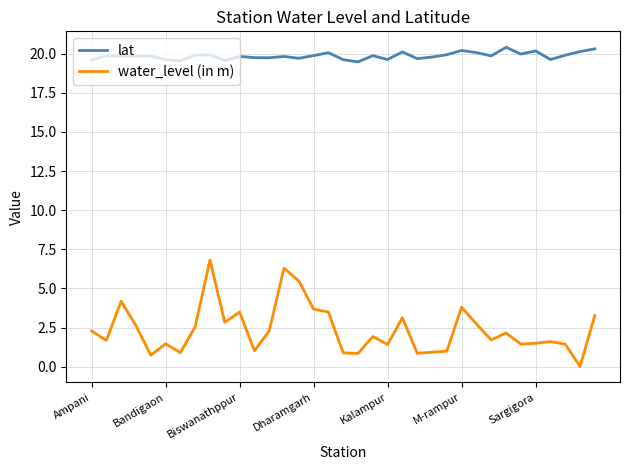

What is the minimum value for lat?

19.5